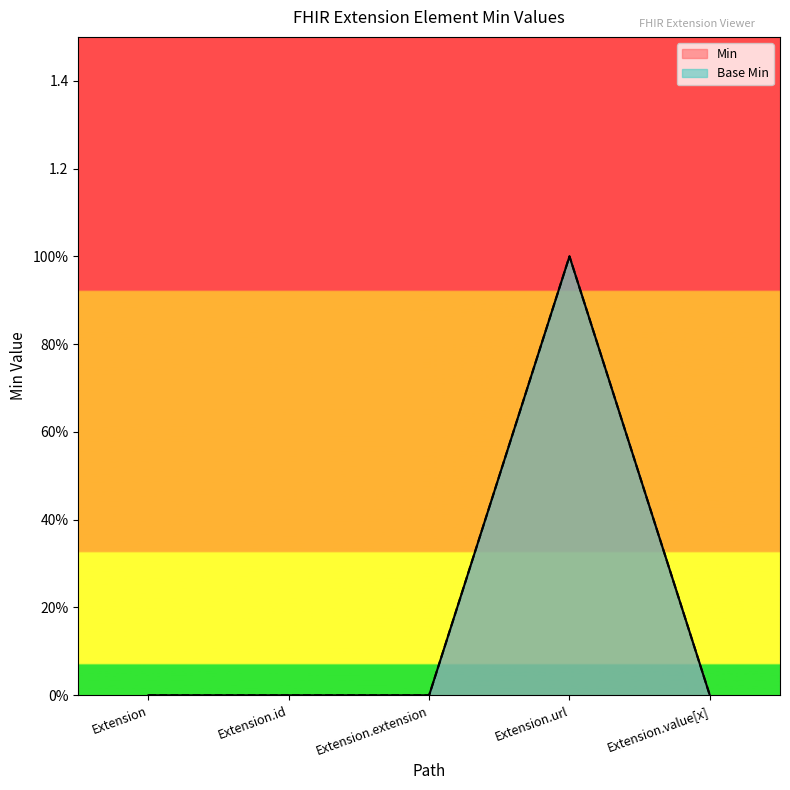

What is the difference between the Min values at Extension.url and Extension.value[x]?

1